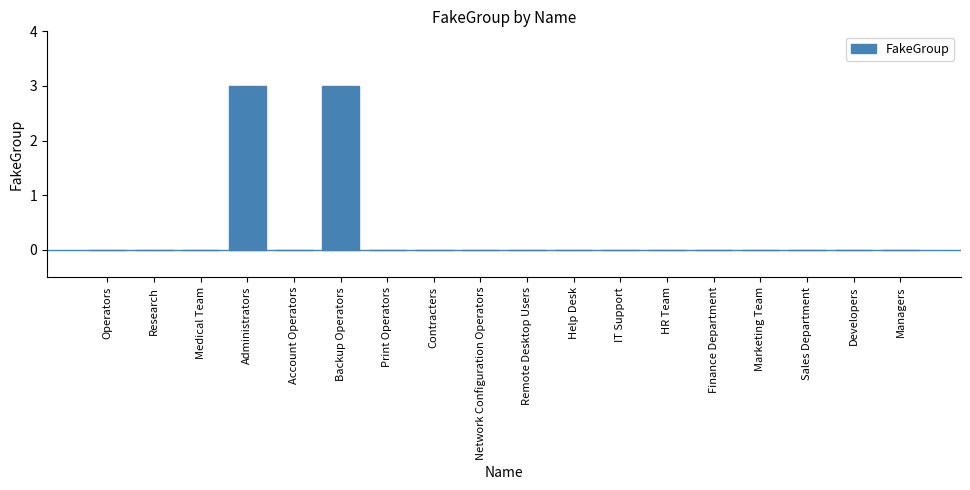

What is the approximate value at Backup Operators?

3